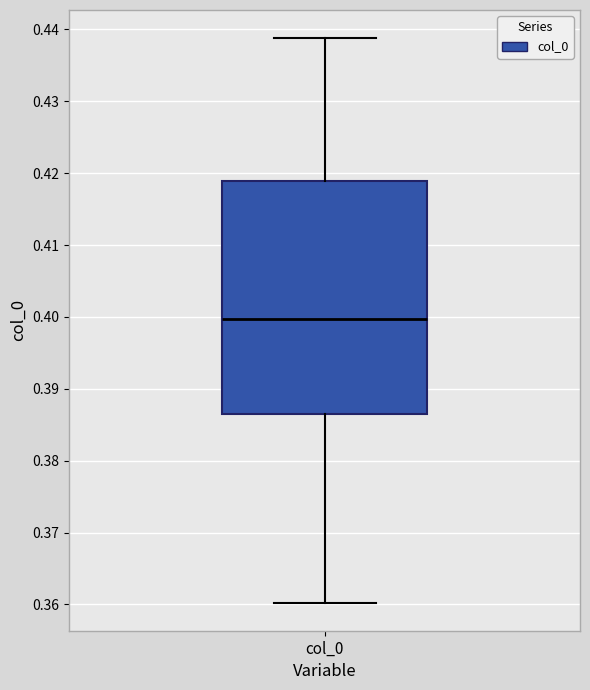

Transcribe this box plot: give where the median line is, the range the box spans, and where the two whiskers end, as read against the y-axis. The values are not printed on the chart, so give them approximately, as read against the axis.

median 0.400, box 0.386 to 0.419, whiskers 0.360 to 0.439